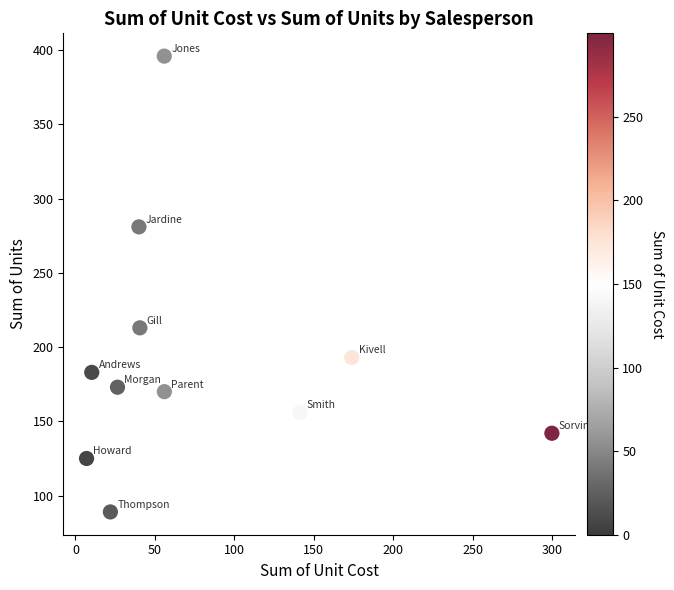

What Y value in the scatter plot is closest to 242?

213